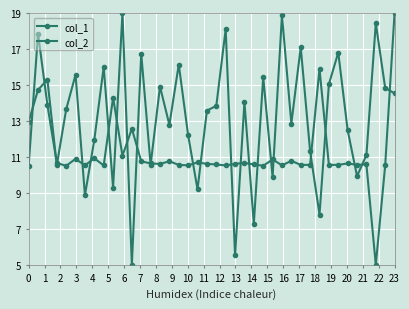

How many lines are shown in the chart?

2